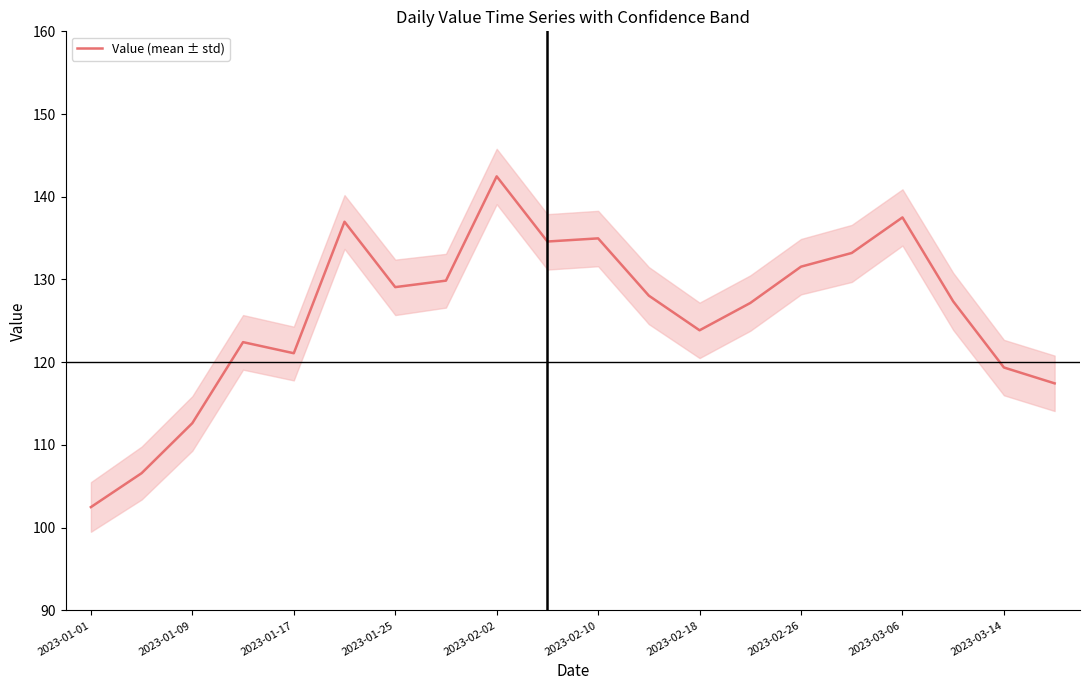

Is it true that Value (mean ± std) equals 135.0 at 2023-02-10?

True